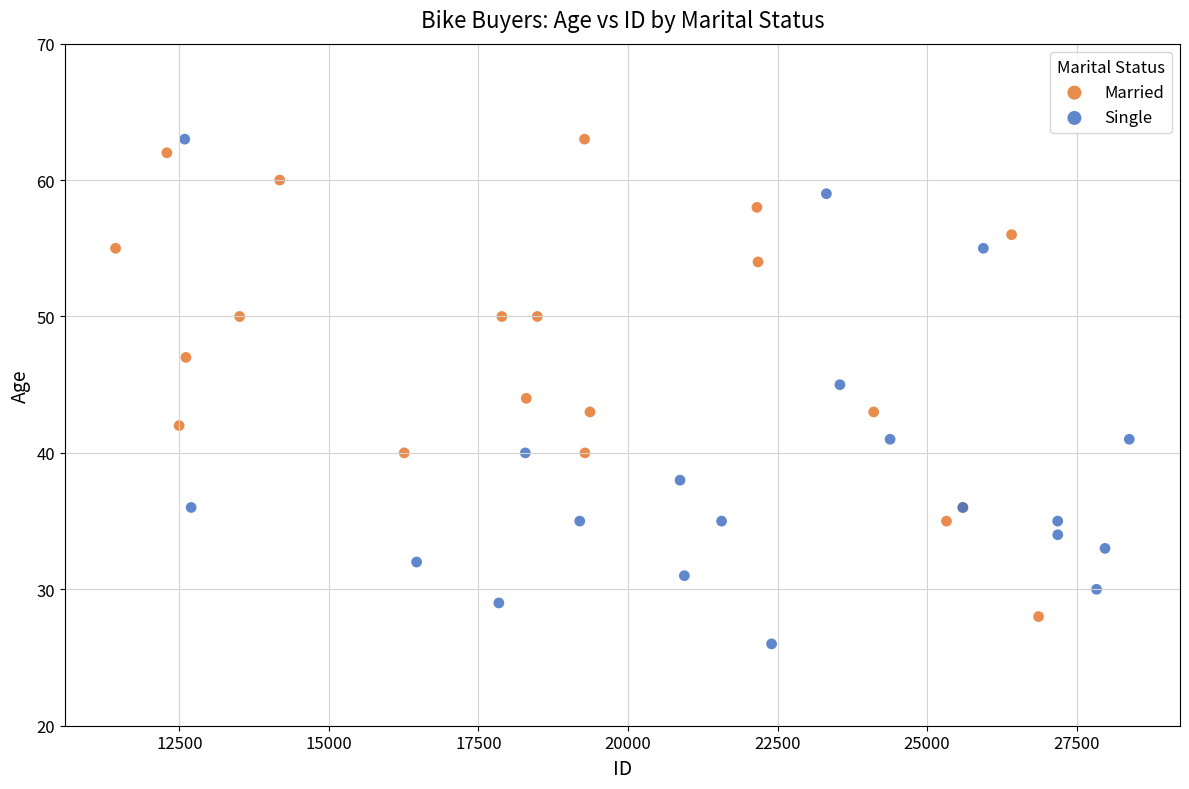

Which series has the widest spread of Y values?

Single